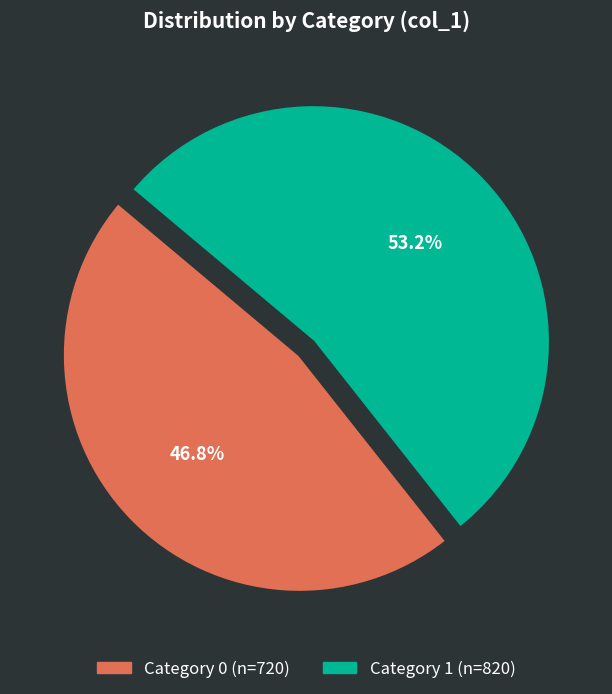

Is there a majority slice in this chart?

Yes